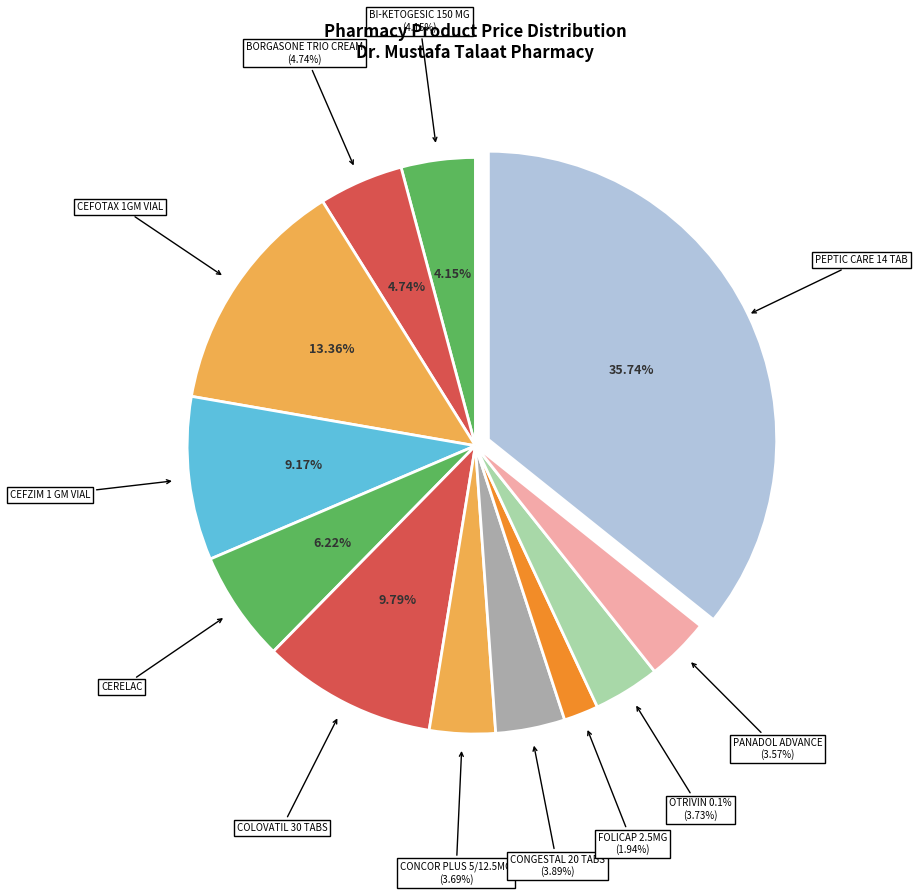

Which has a higher value, PEPTIC CARE 14 TAB or CONGESTAL 20 TABS?

PEPTIC CARE 14 TAB